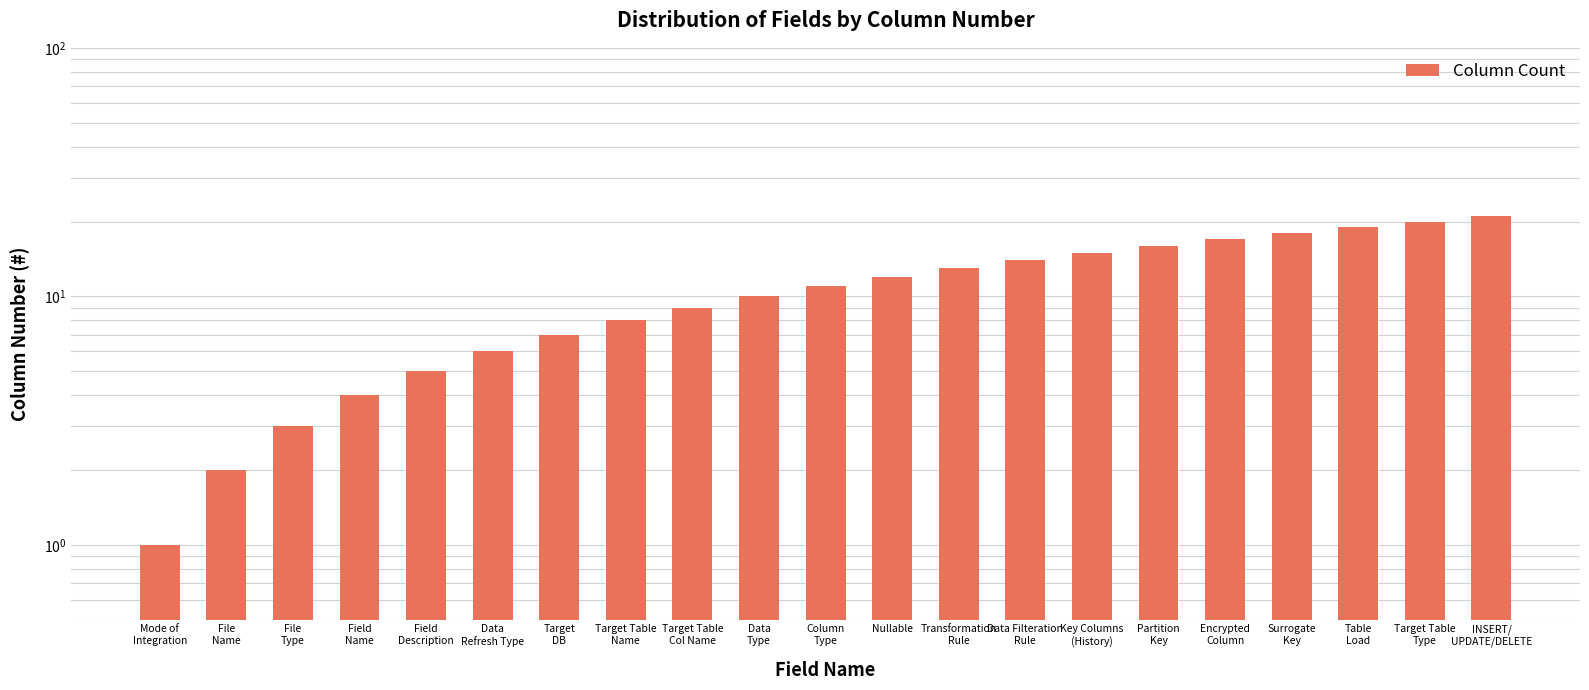

Between Data
Type and Data
Refresh Type, which is larger?

Data
Type